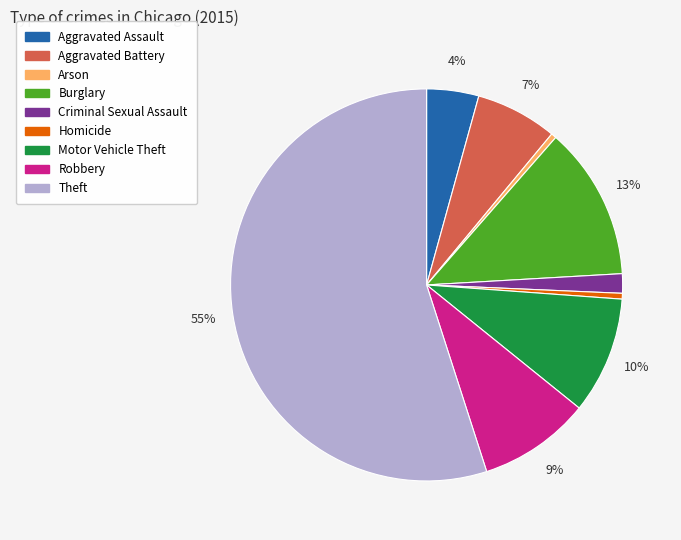

Is there a majority slice in this chart?

Yes